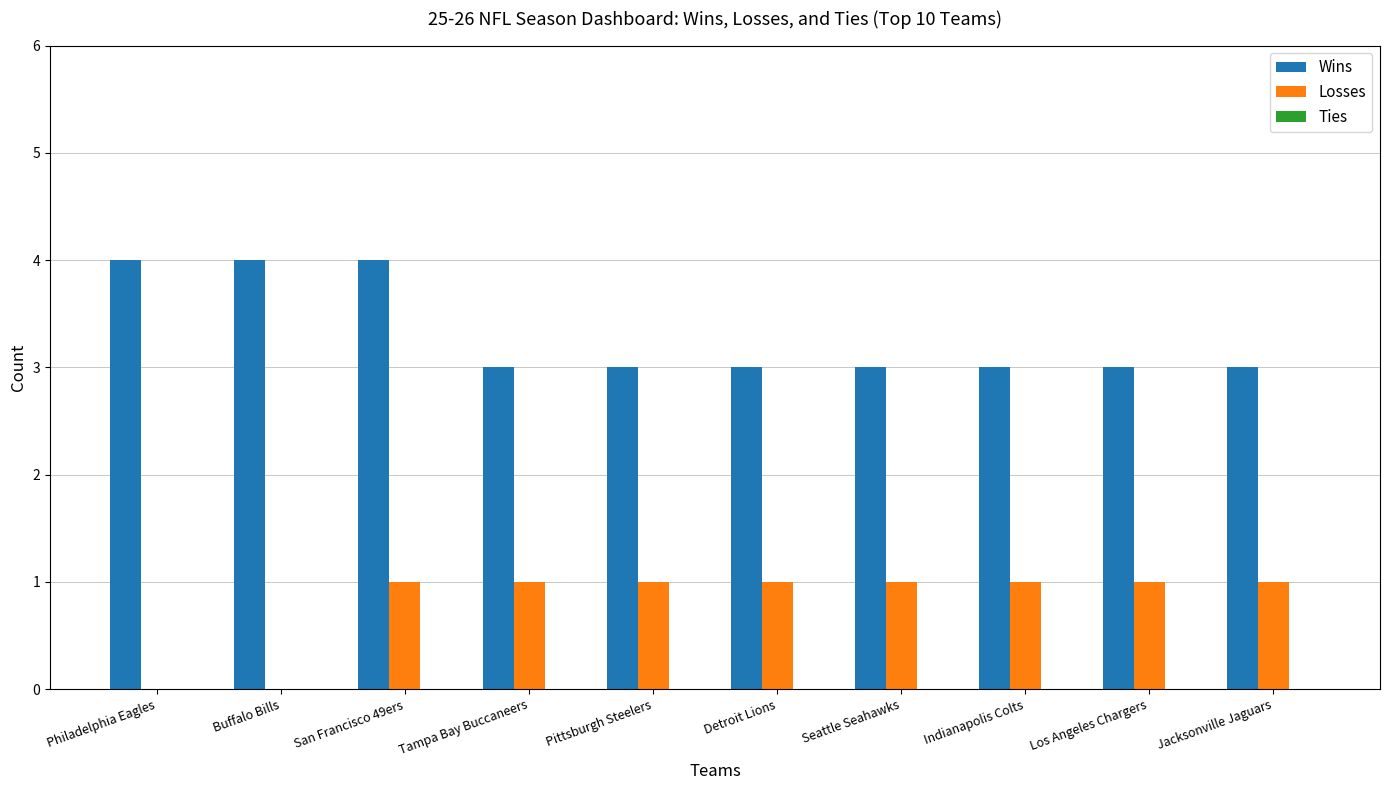

True or false: Wins has a value of 4 at Tampa Bay Buccaneers.

False